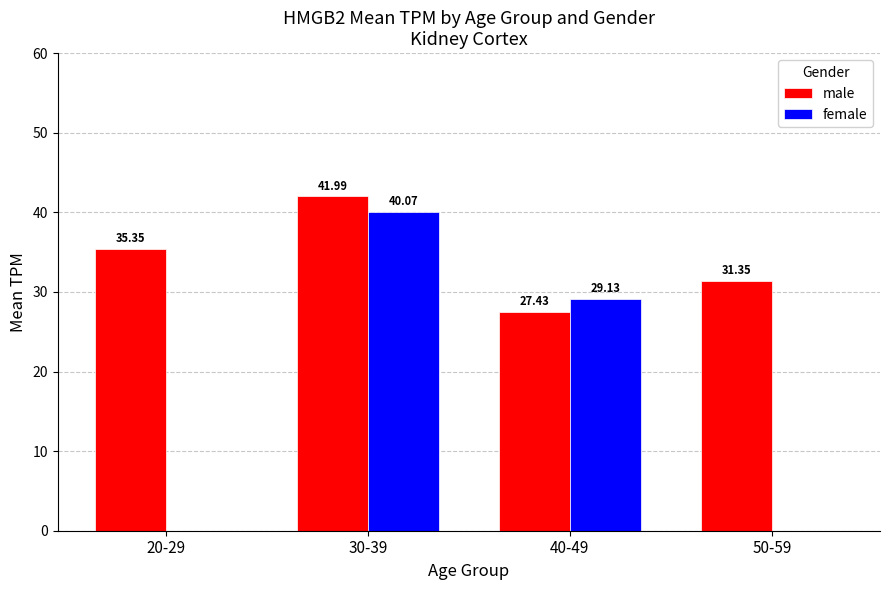

What are all the series names shown in the legend?

male, female